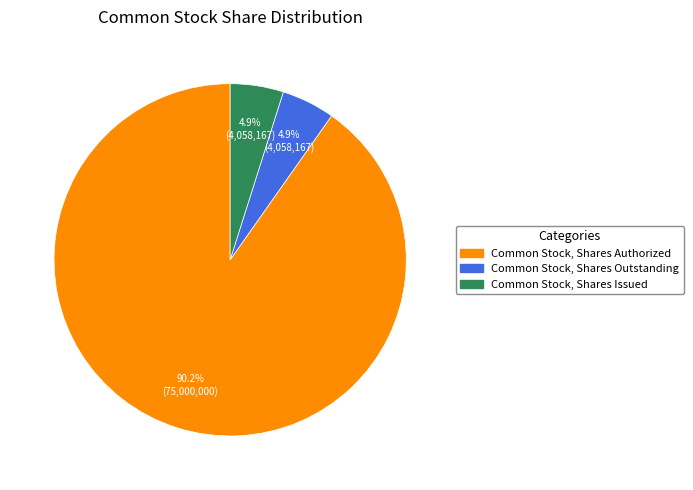

Is Common Stock, Shares Issued the majority of the pie?

No